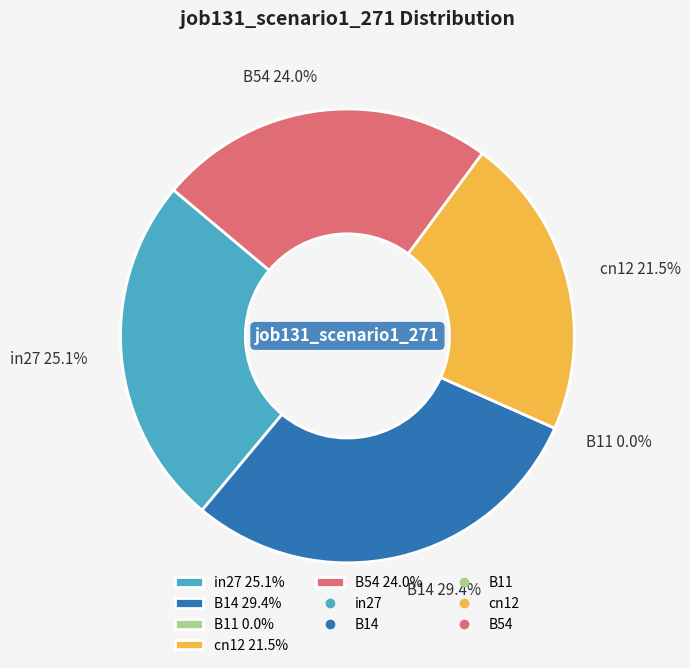

To the nearest percent, what is the average slice percentage?

20%